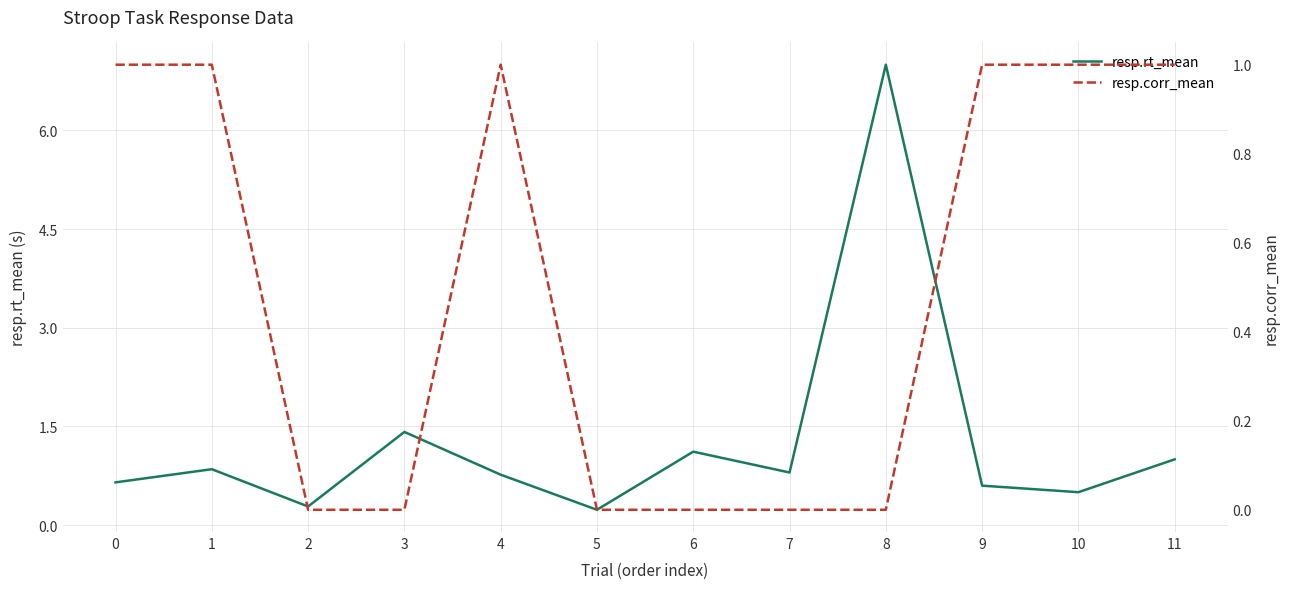

What is the spread (max minus min) of values at 7?

0.8